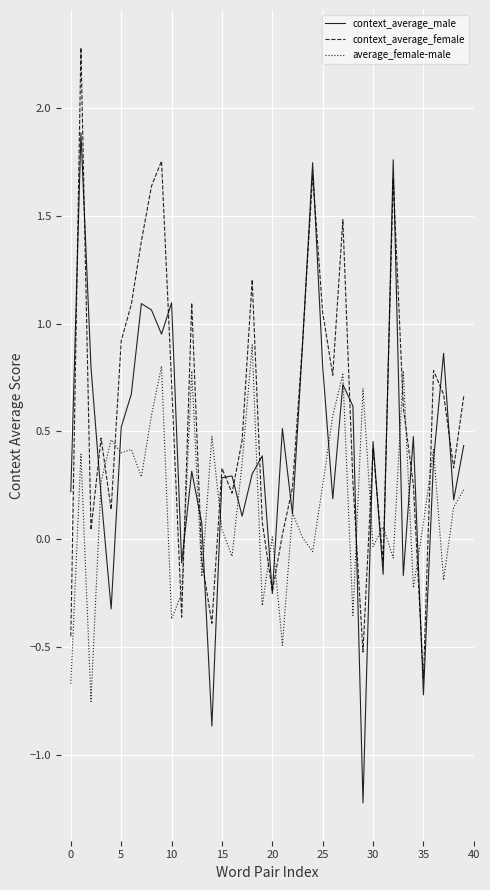

Which series has the largest total across all categories?

context_average_female